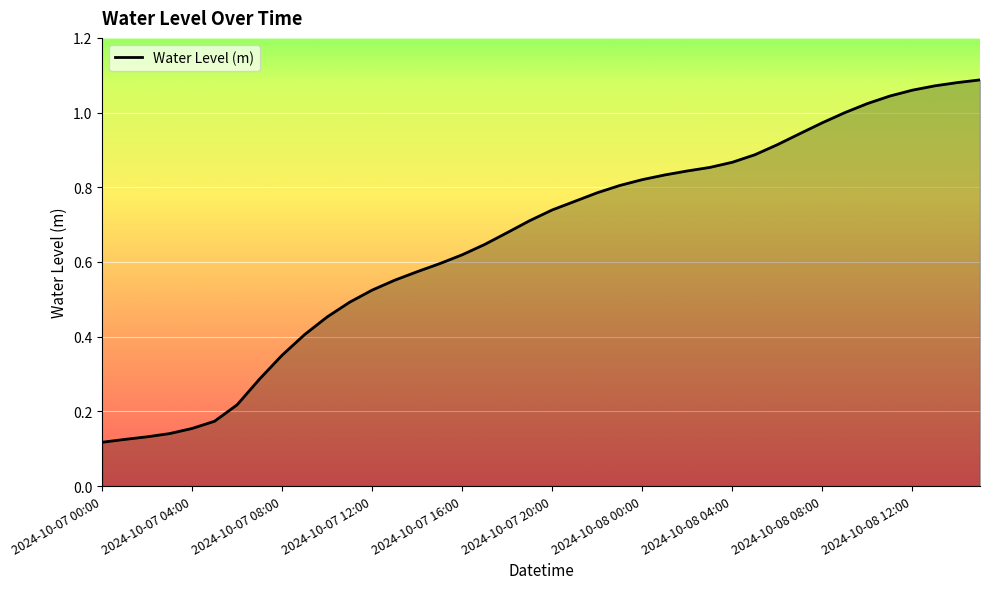

What is the greatest value displayed?

1.1